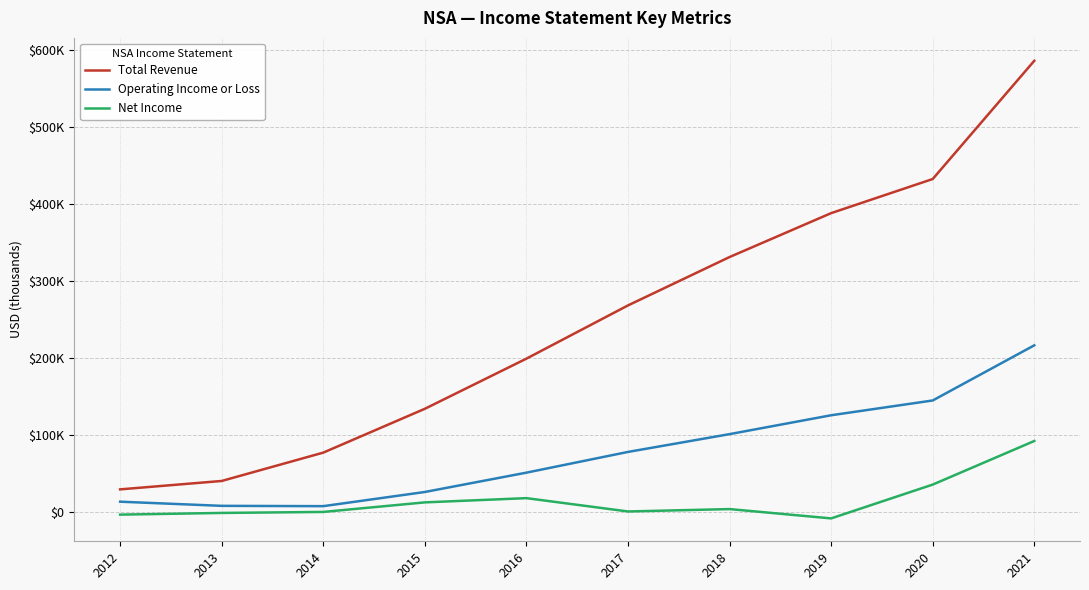

Reading left to right, transcribe all the data shown in this chart.

Total Revenue: 2012=29300	2013=40200	2014=77000	2015=133900	2016=199000	2017=268100	2018=330900	2019=387900	2020=432200	2021=585700
Operating Income or Loss: 2012=13300	2013=7900	2014=7500	2015=25900	2016=51000	2017=77900	2018=101000	2019=125500	2020=144700	2021=216300
Net Income: 2012=-3500	2013=-1300	2014=0	2015=12400	2016=17900	2017=600	2018=3700	2019=-8400	2020=35500	2021=92100